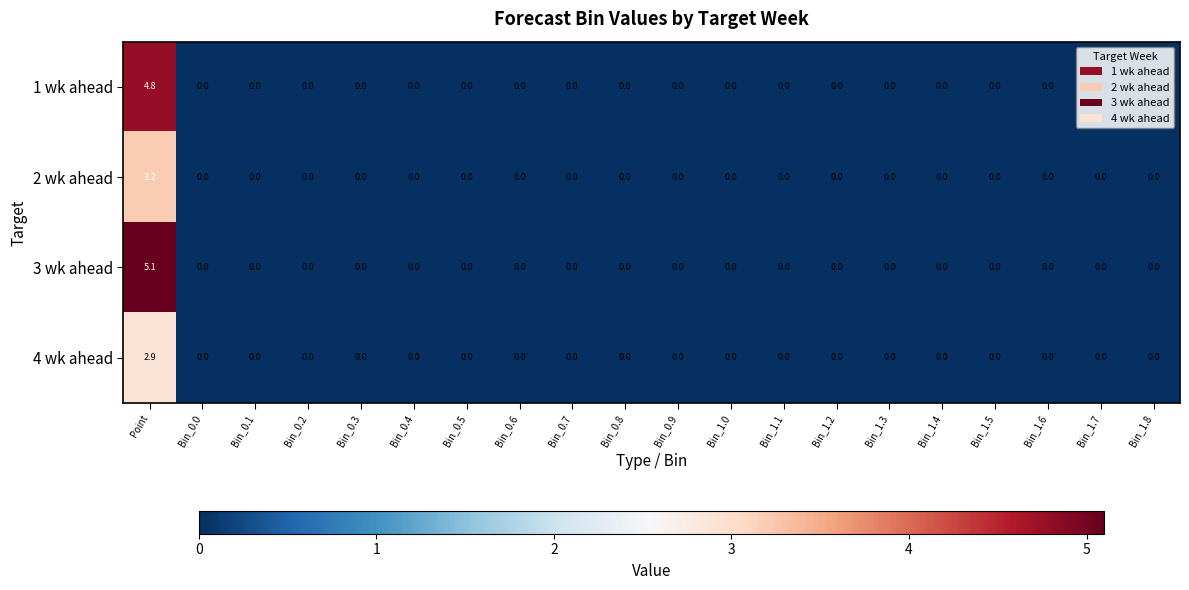

At which category is the sum across all series the highest?

Point